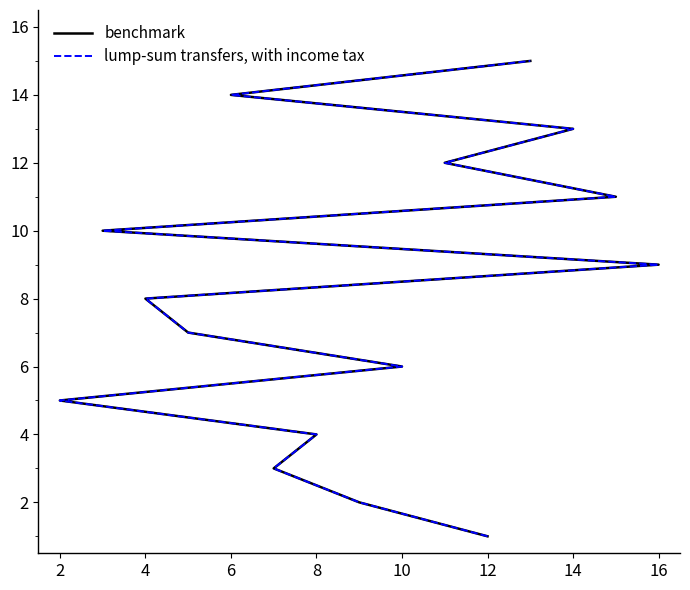

What is the difference between the lump-sum transfers, with income tax values at 6 and 10?

7